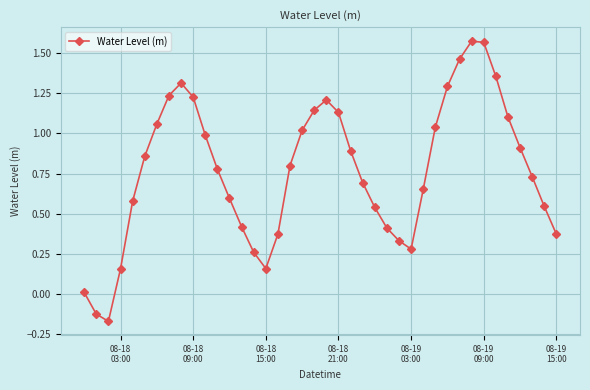

How many points are lower than both their immediate neighbors (excluding endpoints)?

3